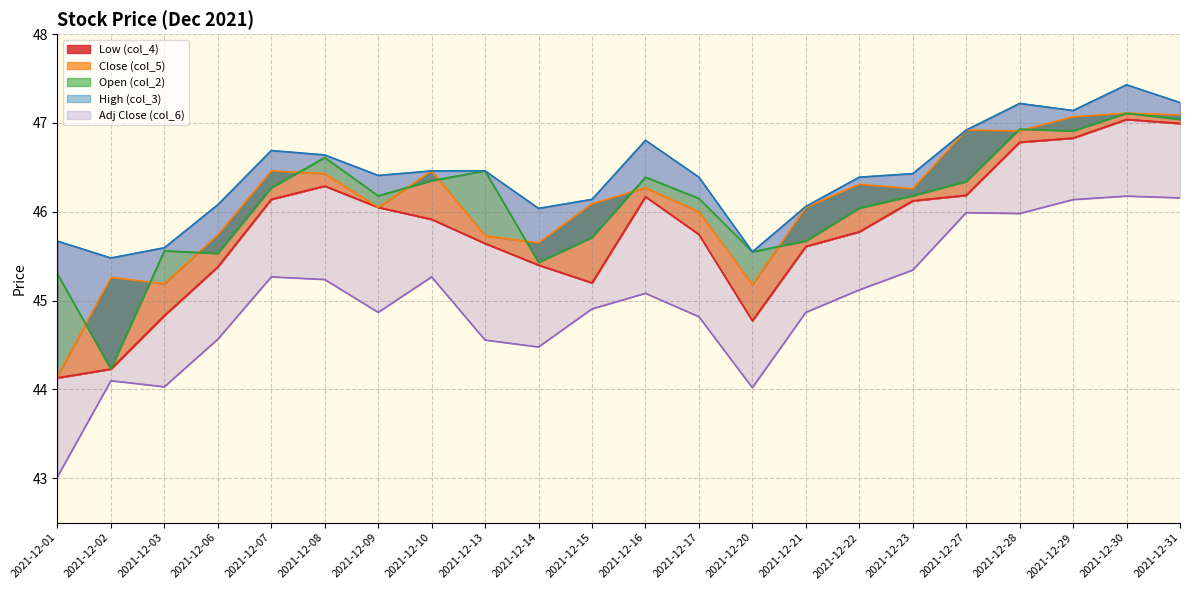

What is the lowest value of the High (col_3) series?

45.5